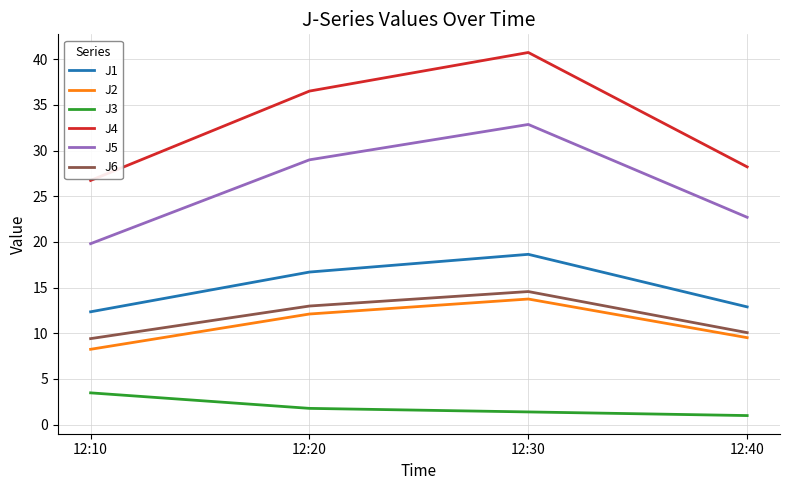

Does the chart display data point markers on the line(s)?

No